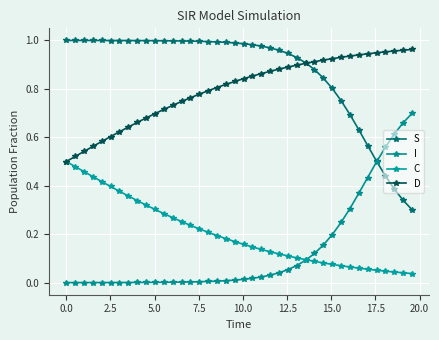

True or false: I and C intersect in this chart.

True